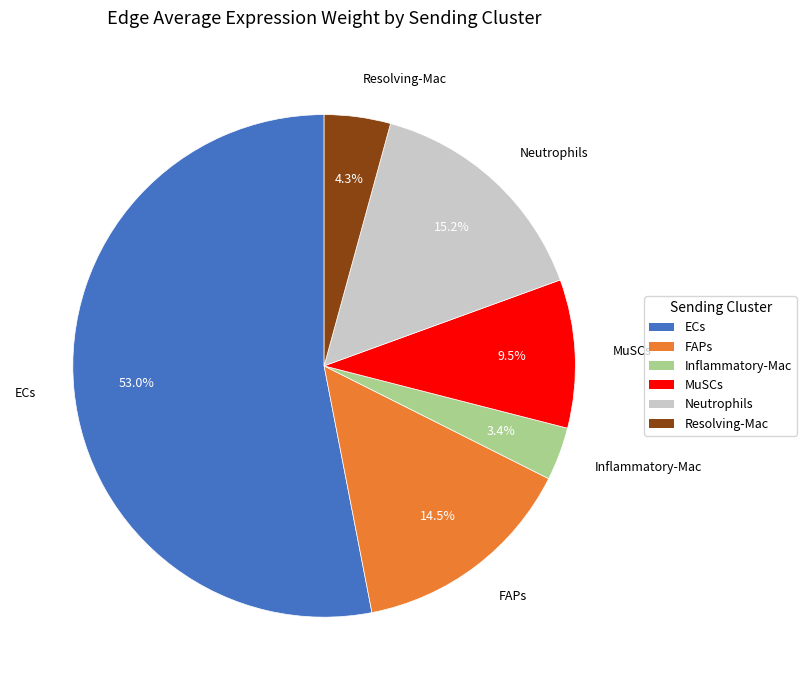

How many slices are in this pie chart?

6